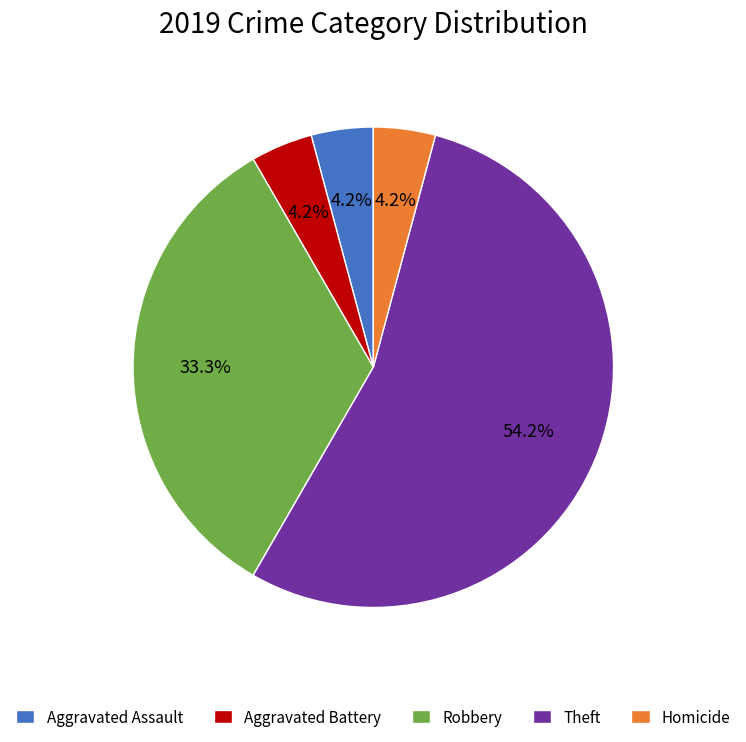

Which category has the biggest portion of the pie?

Theft